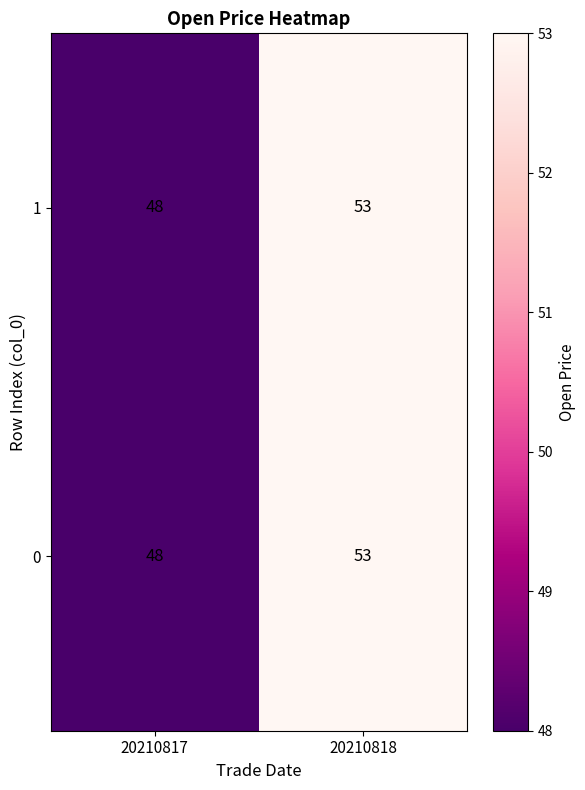

At which category does the chart reach its minimum across all series?

20210817